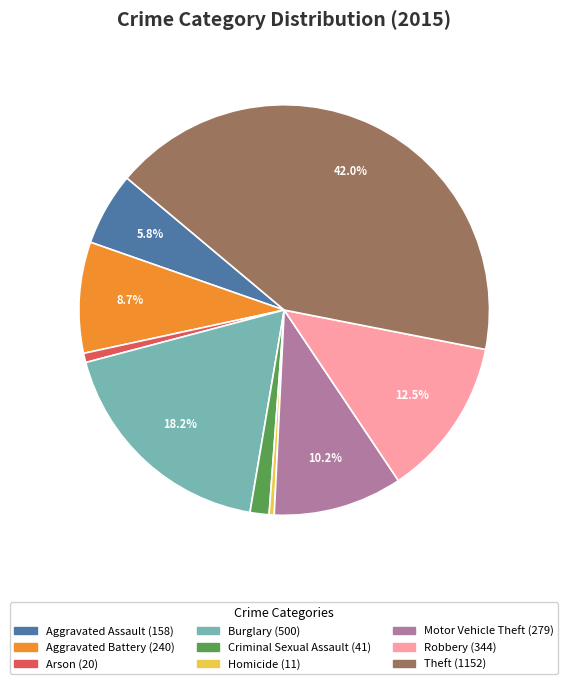

Between Theft and Aggravated Battery, which is larger?

Theft